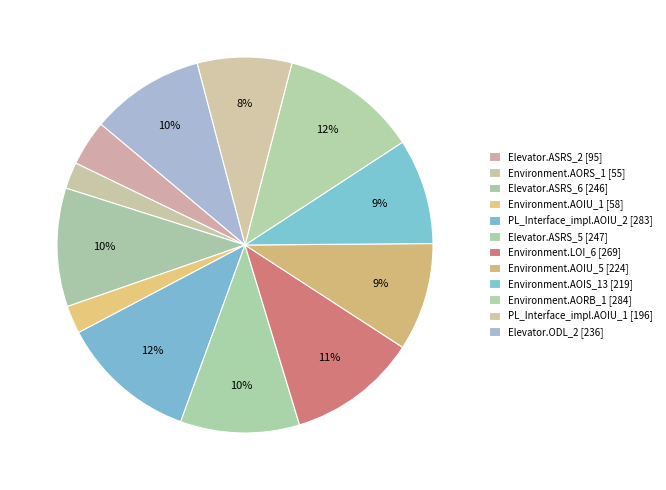

How many slices are in this pie chart?

12